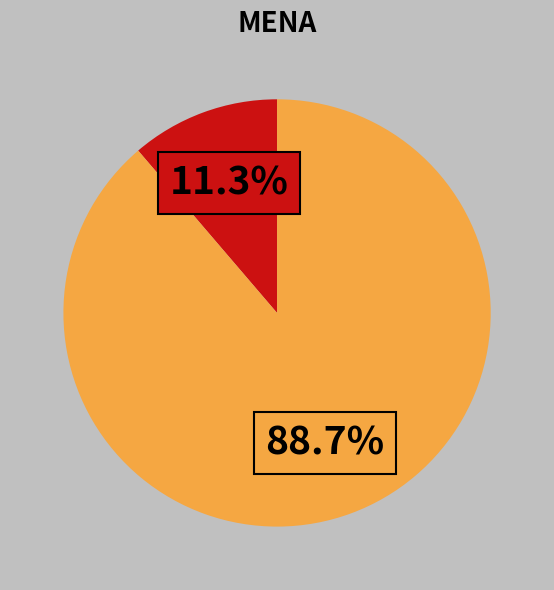

Is there a majority slice in this chart?

Yes